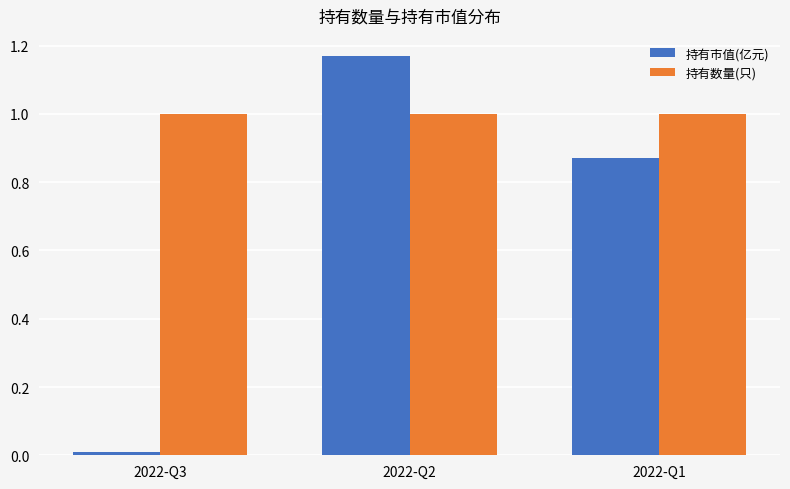

Which series has the largest total across all categories?

持有数量(只)